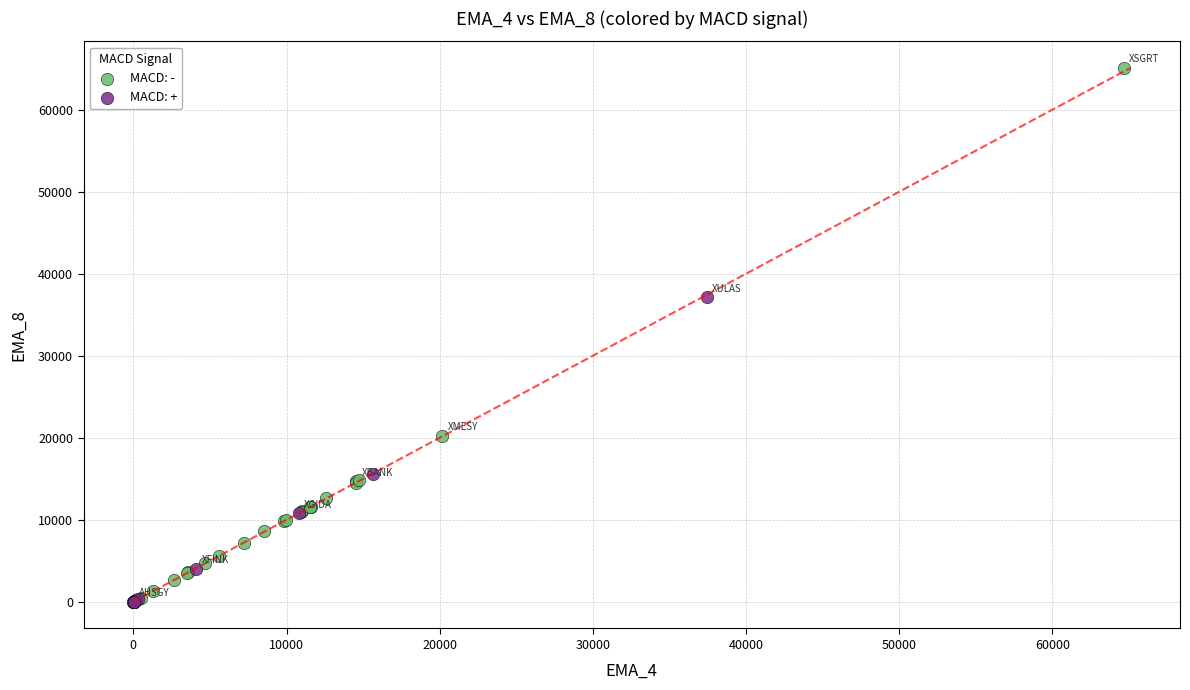

Which series has the widest spread of Y values?

MACD: -